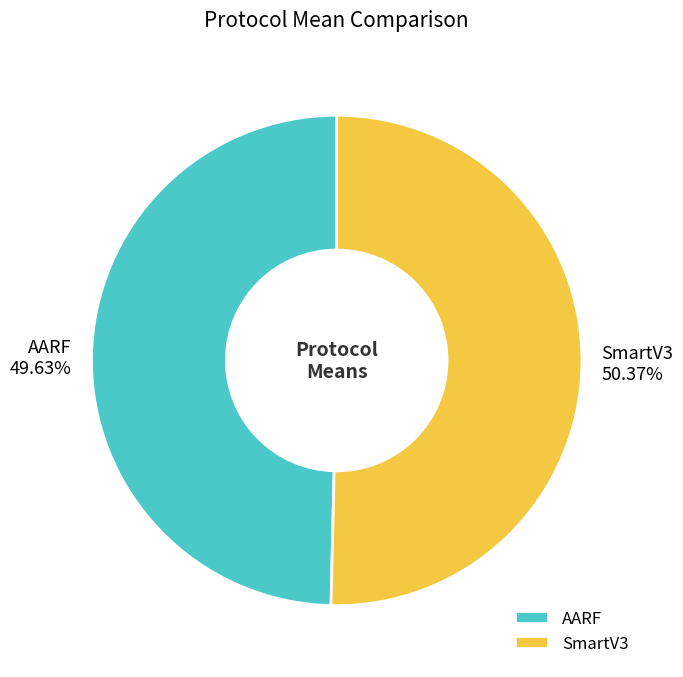

How many segments does this pie chart have?

2